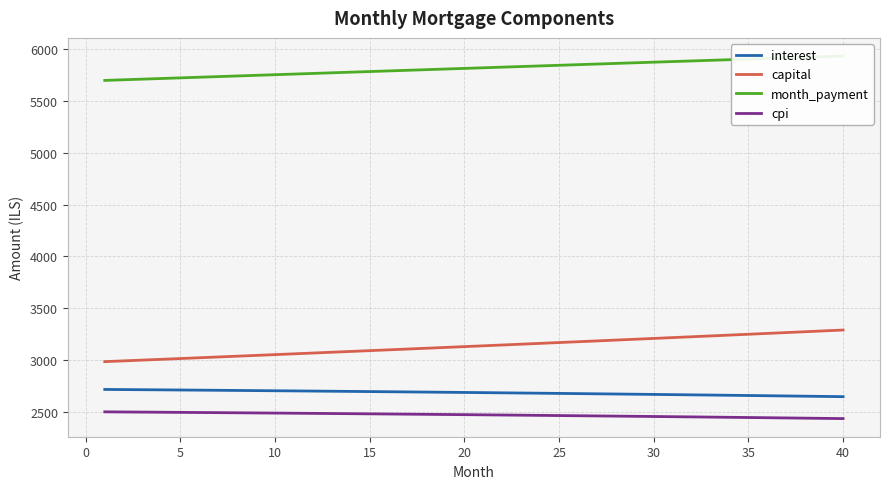

What is the maximum value for cpi?

2498.8